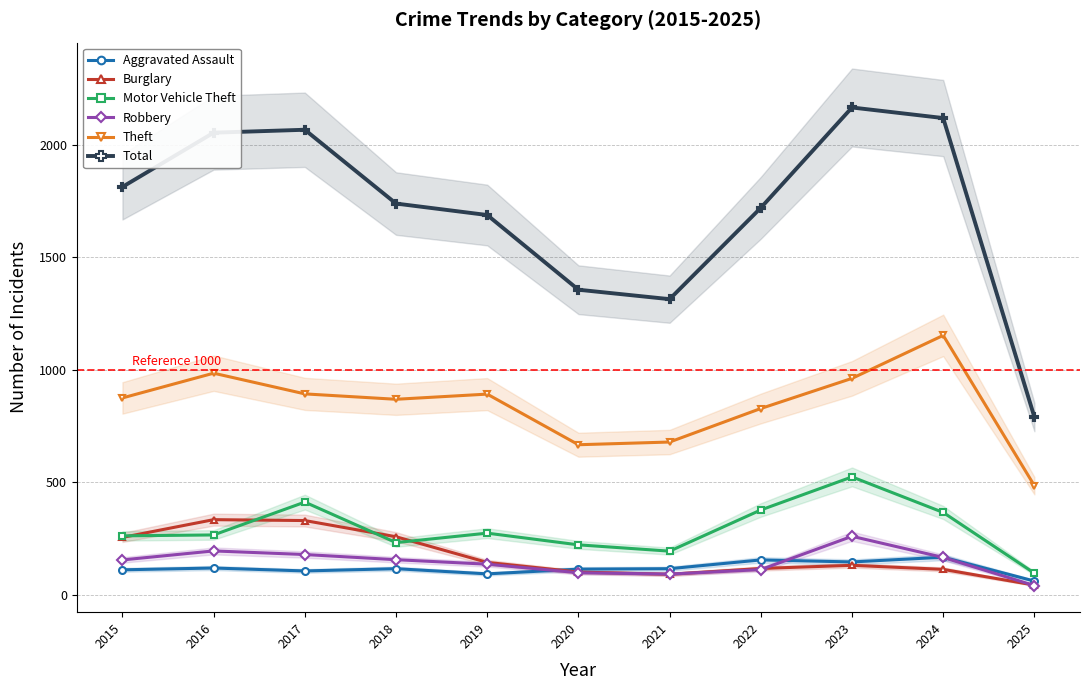

True or false: Theft and Motor Vehicle Theft cross at least once.

False